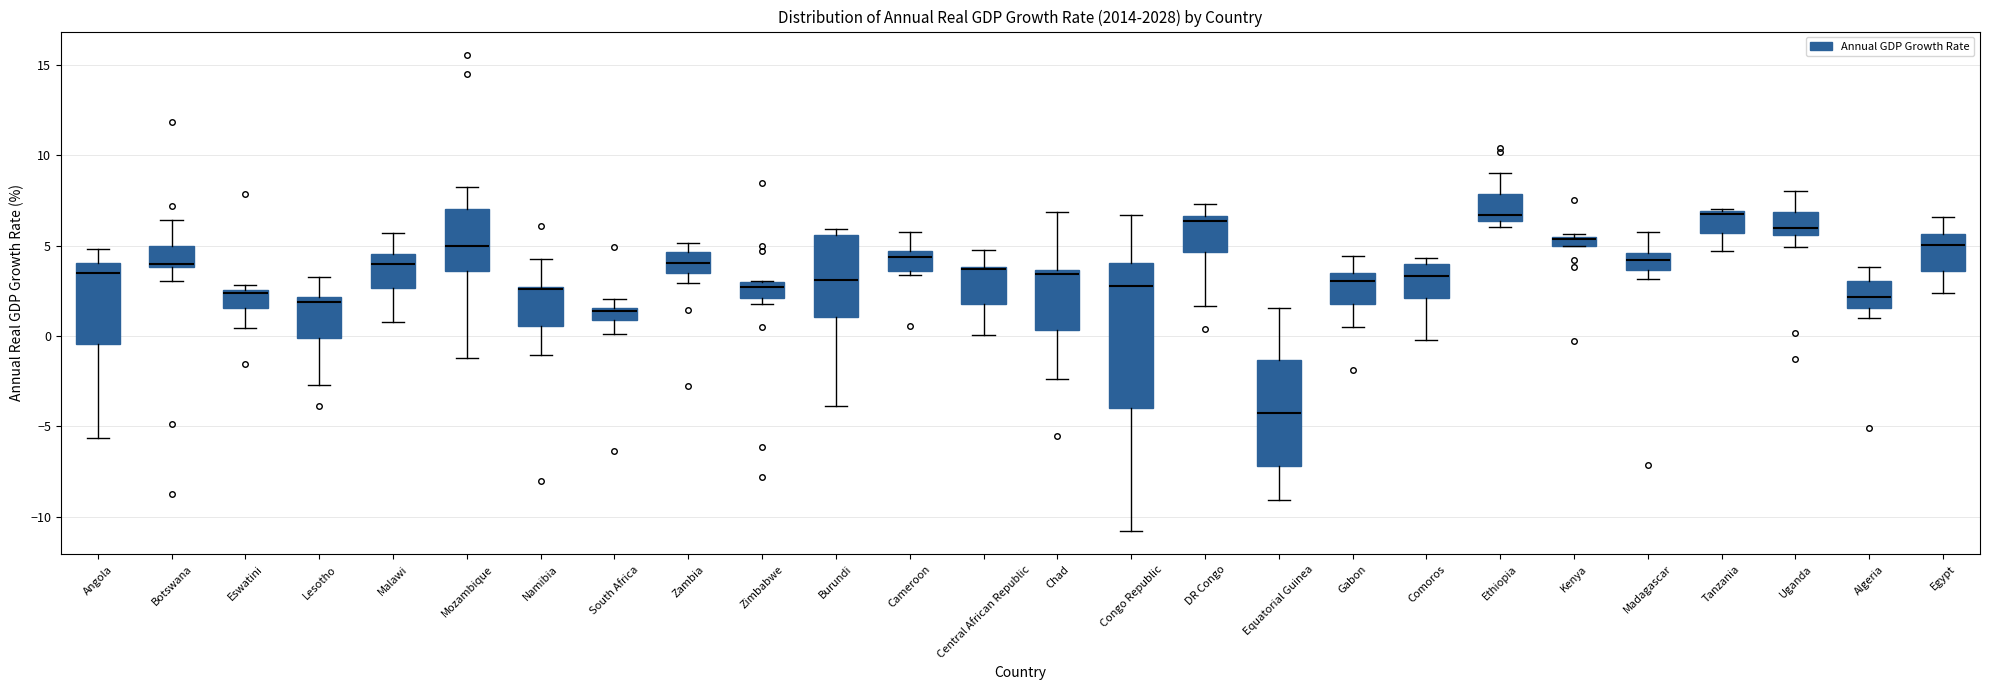

Where does the median line of the box for Comoros sit on the y-axis? The values are not printed on the chart, so give them approximately, as read against the axis.

3.5